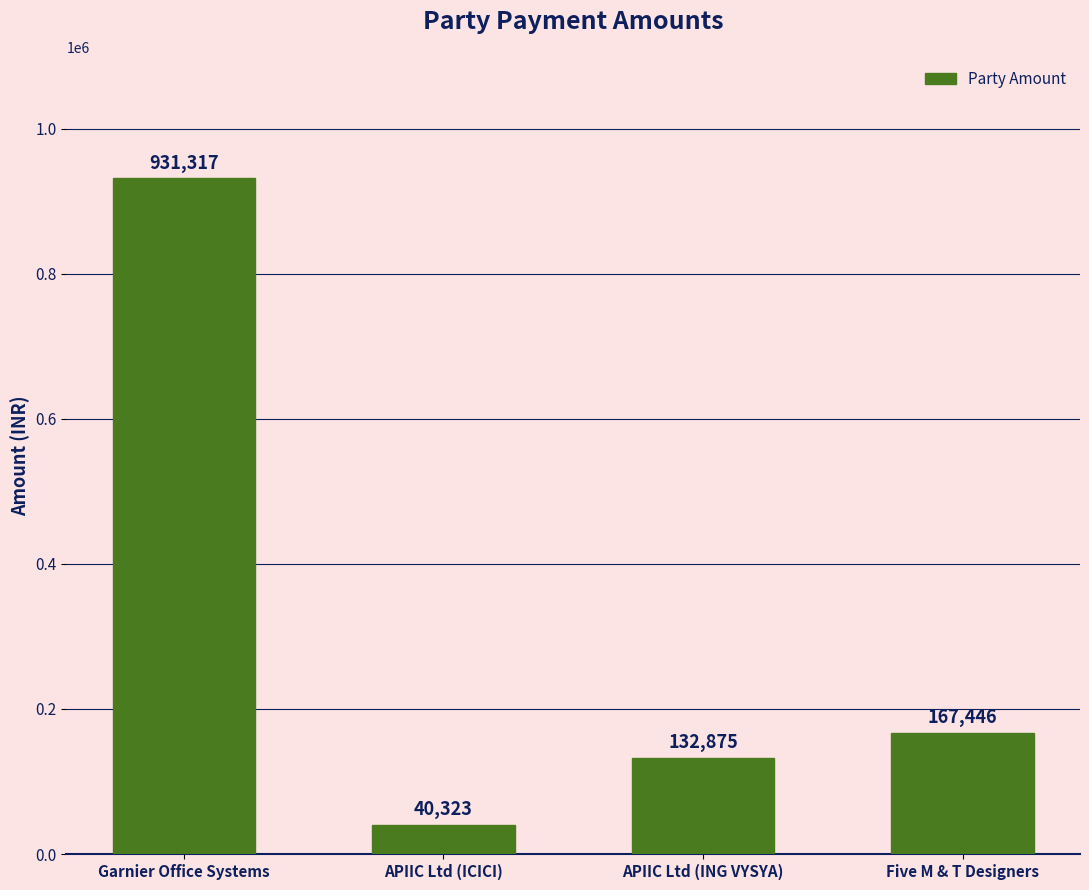

Between Five M & T Designers and APIIC Ltd (ING VYSYA), which is larger?

Five M & T Designers